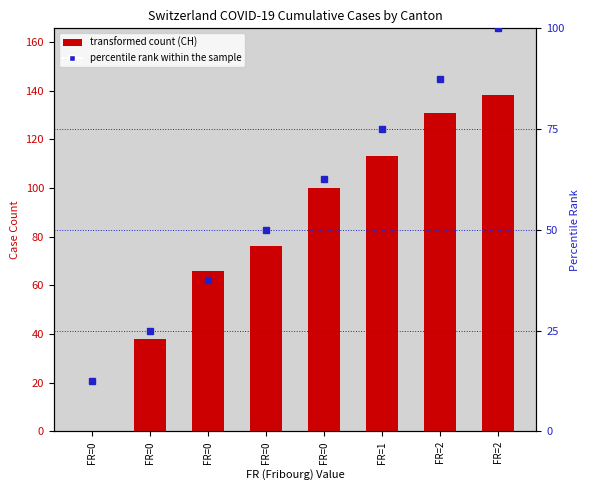

Which label corresponds to the smallest value in the chart?

FR=0